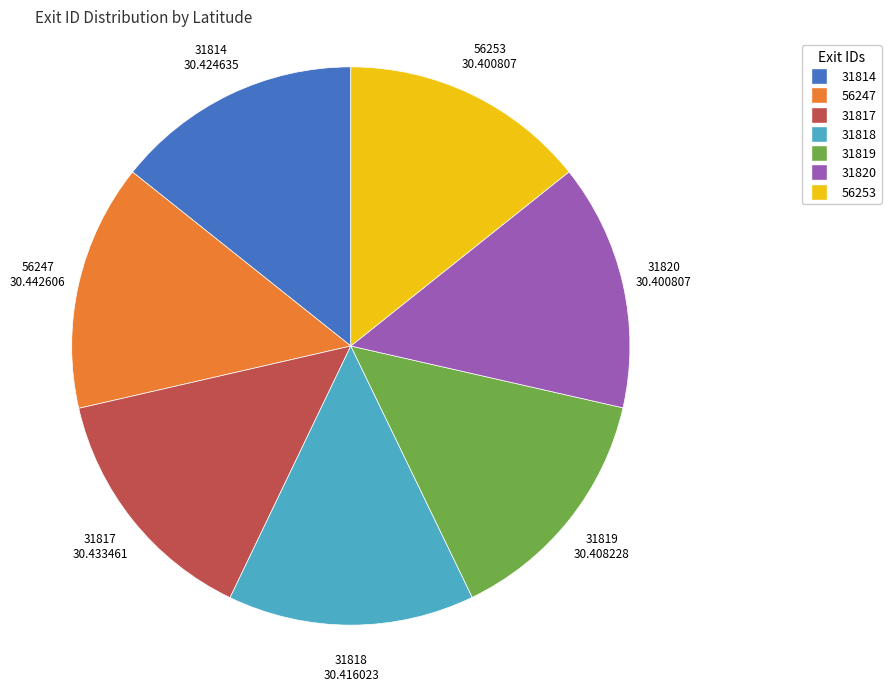

Is there any slice that represents more than half of the pie?

No